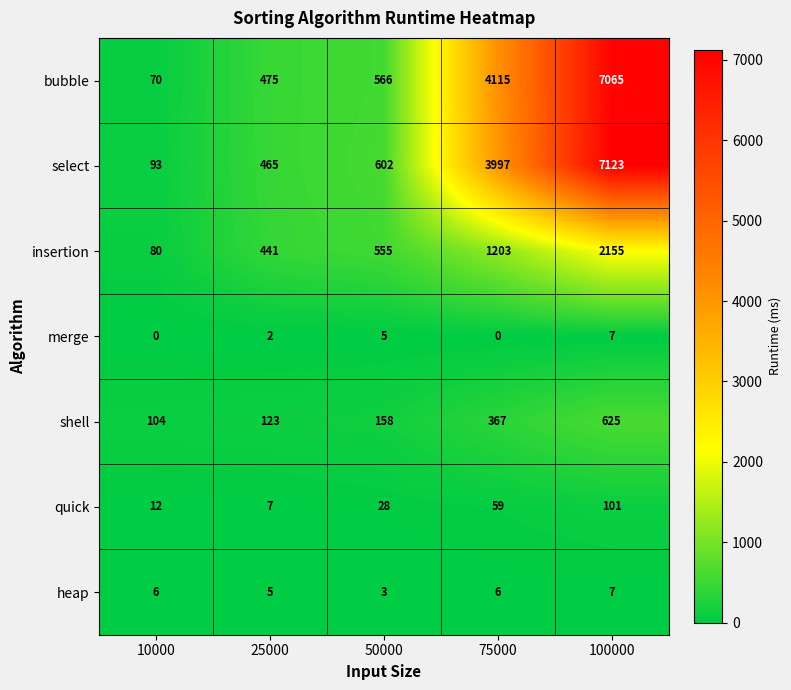

What is the average value of the shell series?

275